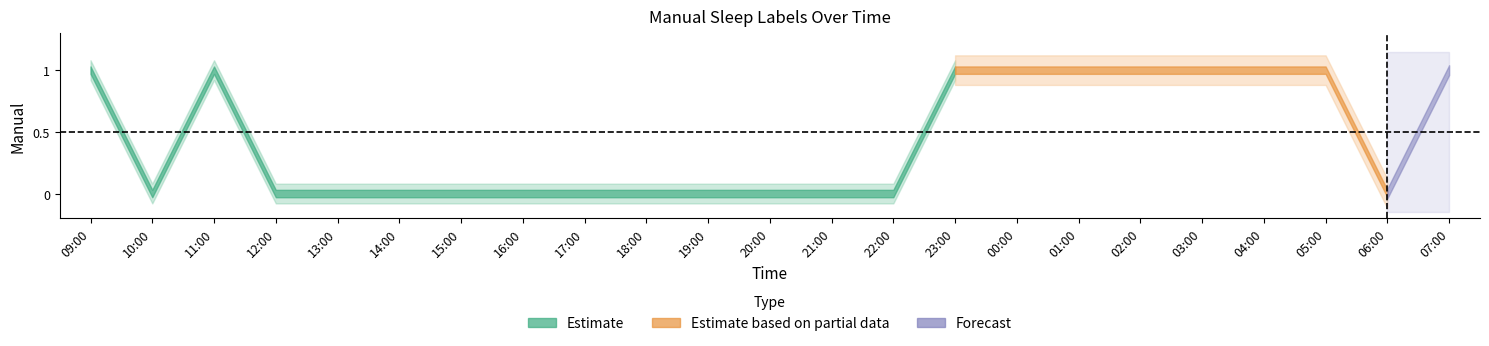

How many data points does each series have?

23